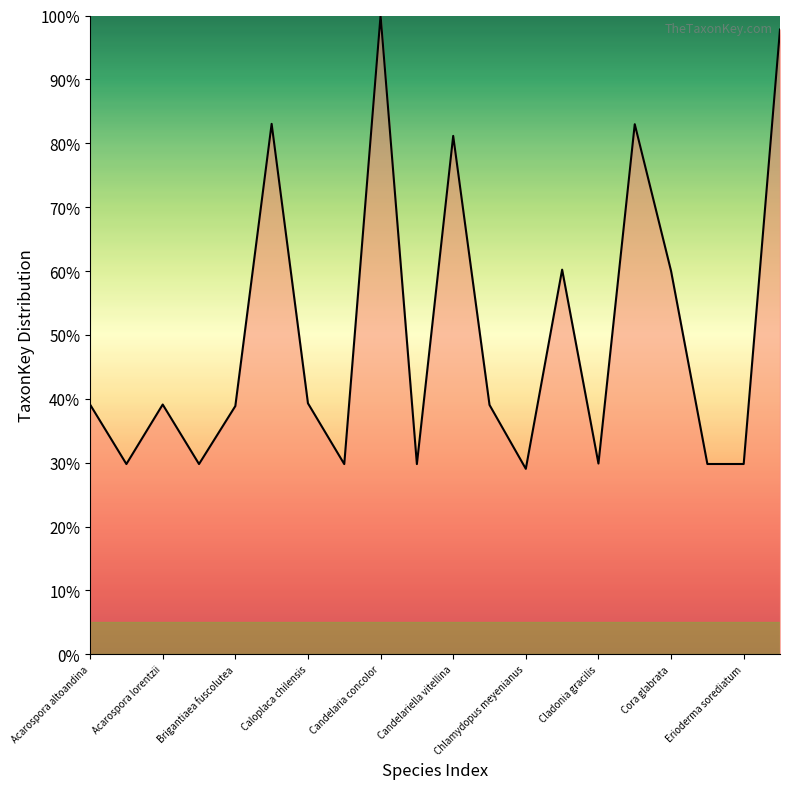

What is the minimum value shown in the chart?

29.0